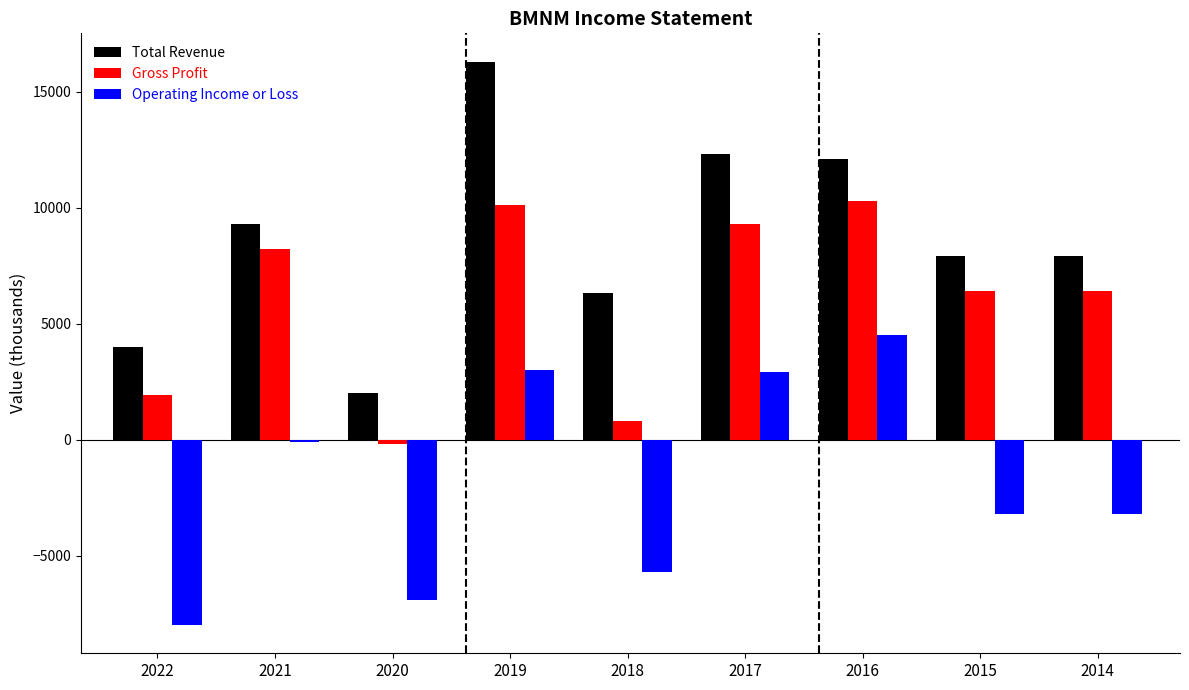

What is the difference between the maximum and minimum values in the Operating Income or Loss series?

12500